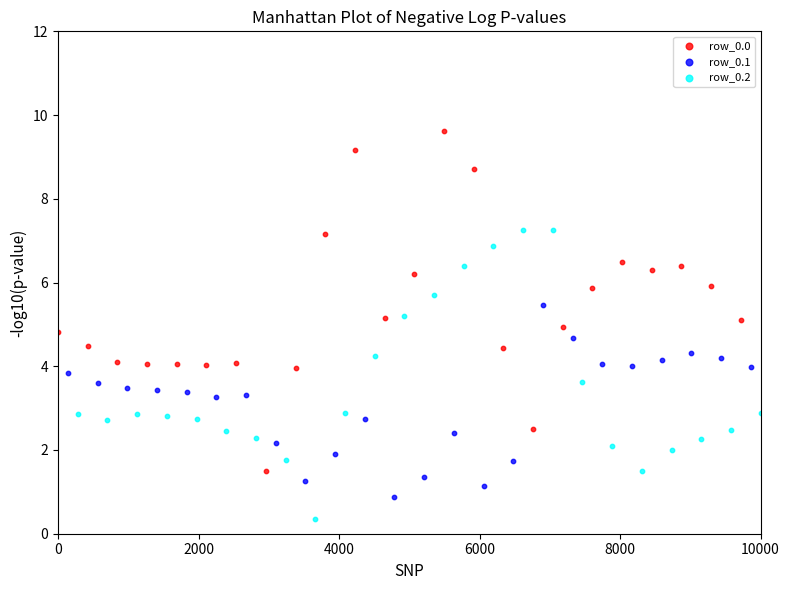

Which series has the widest spread of Y values?

row_0.0